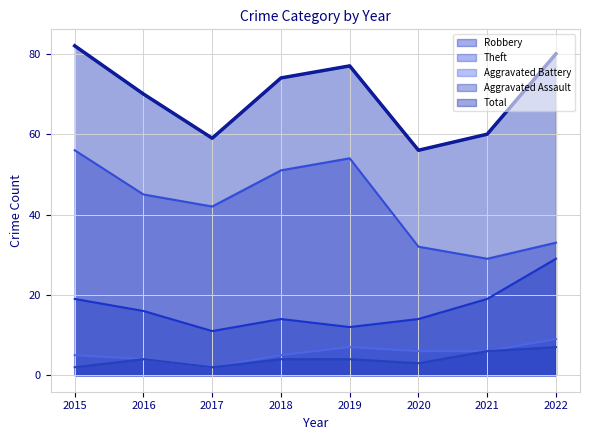

True or false: Robbery and Aggravated Assault intersect in this chart.

False